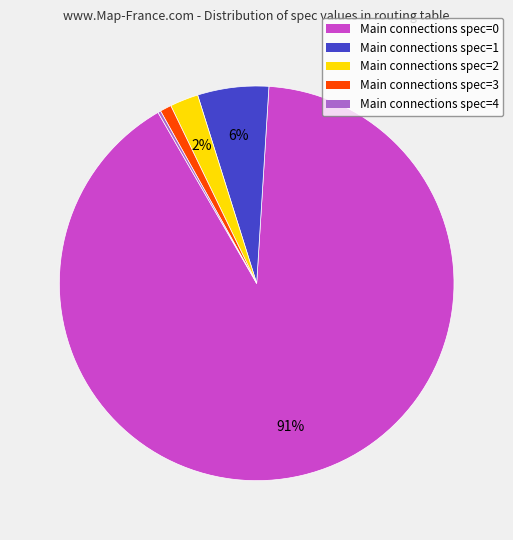

Does Main connections spec=0 account for over 50% of the chart?

Yes